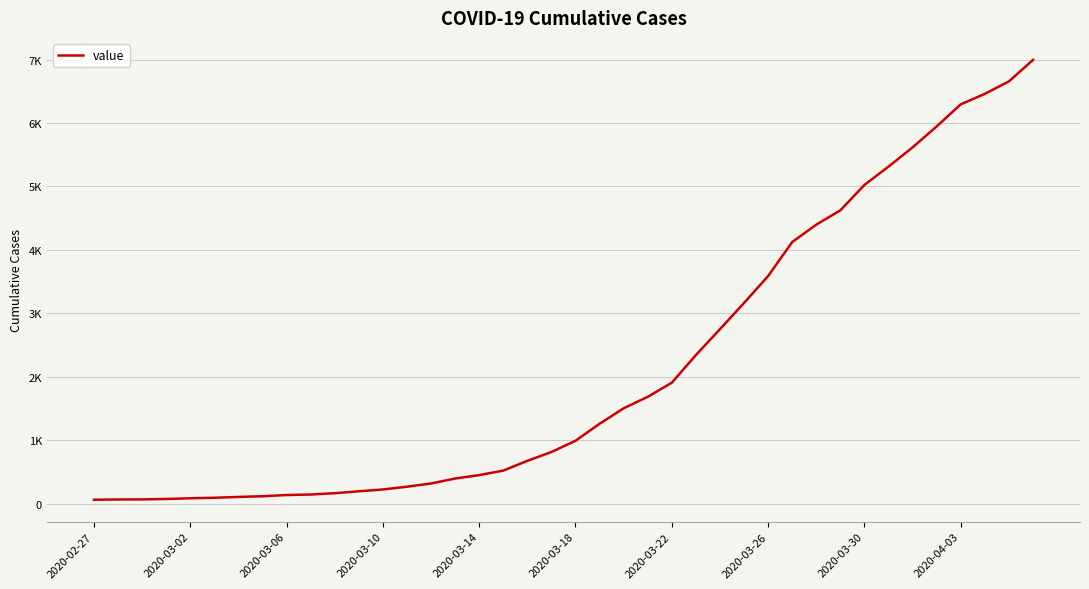

Reading right to left, list all the values displayed in this chart.

6995	6657	6460	6295	5947	5617	5314	5025	4625	4399	4125	3589	3165	2752	2344	1908	1686	1505	1261	993	816	677	523	452	398	320	269	226	197	167	146	138	119	108	95	87	76	69	68	64